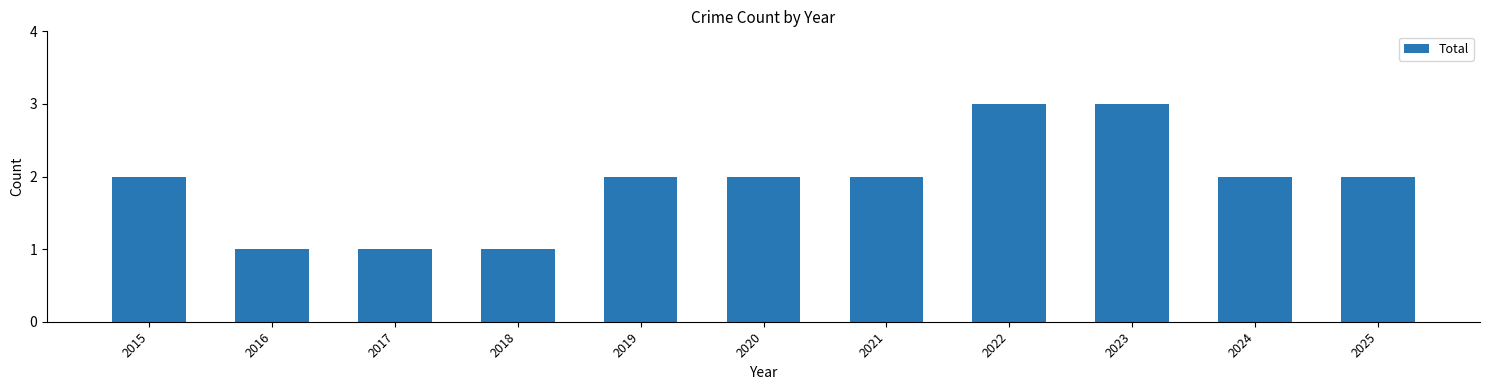

What is the sum of all values?

21